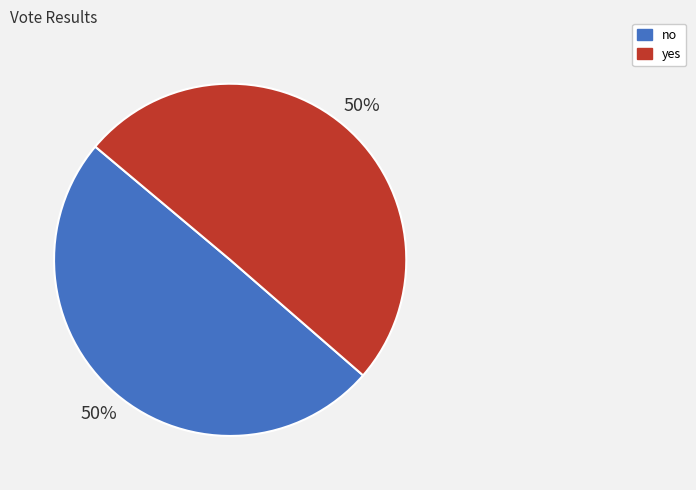

True or false: yes accounts for 50% of the total.

True